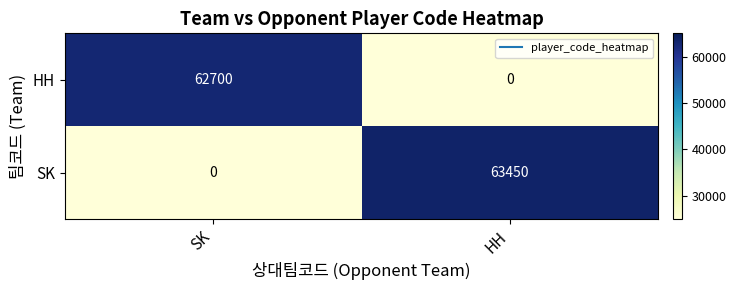

List the series in order of their overall mean, highest first.

SK, HH